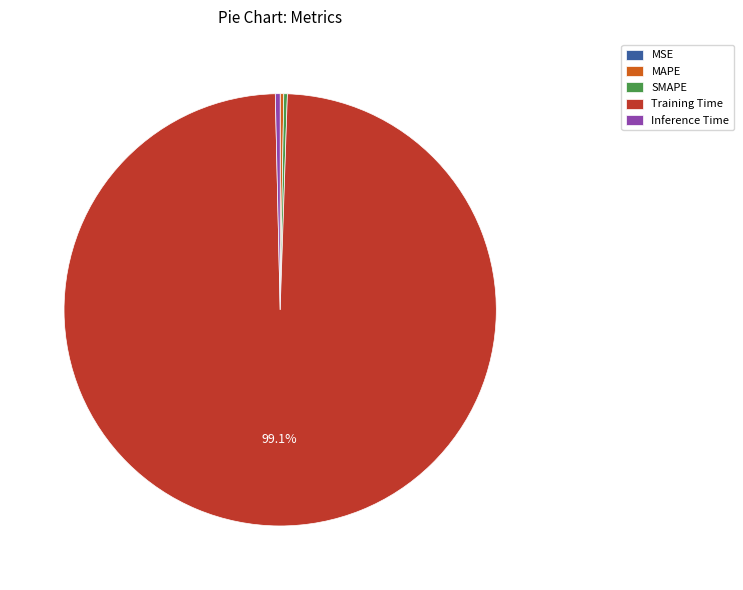

Between Inference Time and Training Time, which is larger?

Training Time